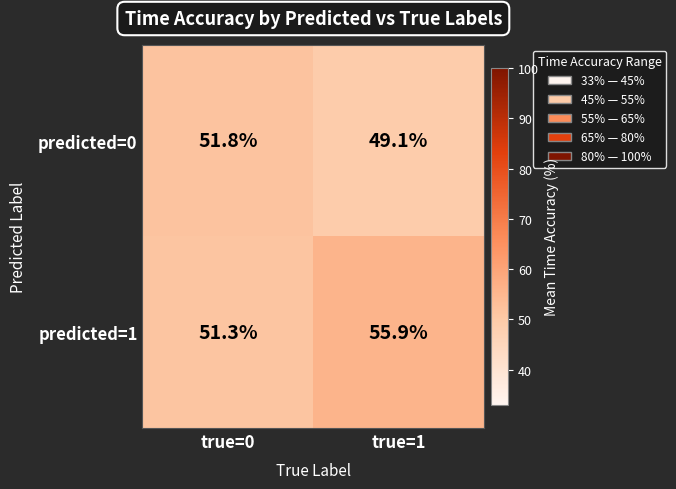

True or false: predicted=0 has a value of 18.2 at true=1.

False